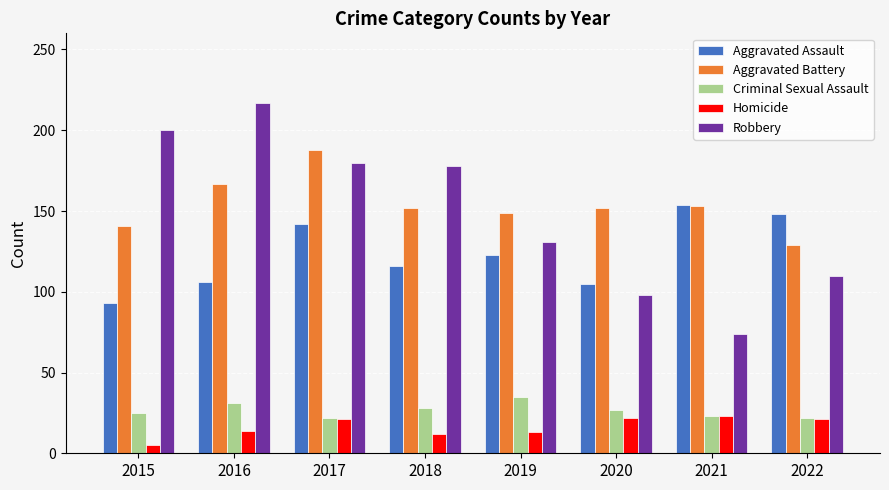

Between 2015 and 2017, which series saw the biggest shift?

Aggravated Assault